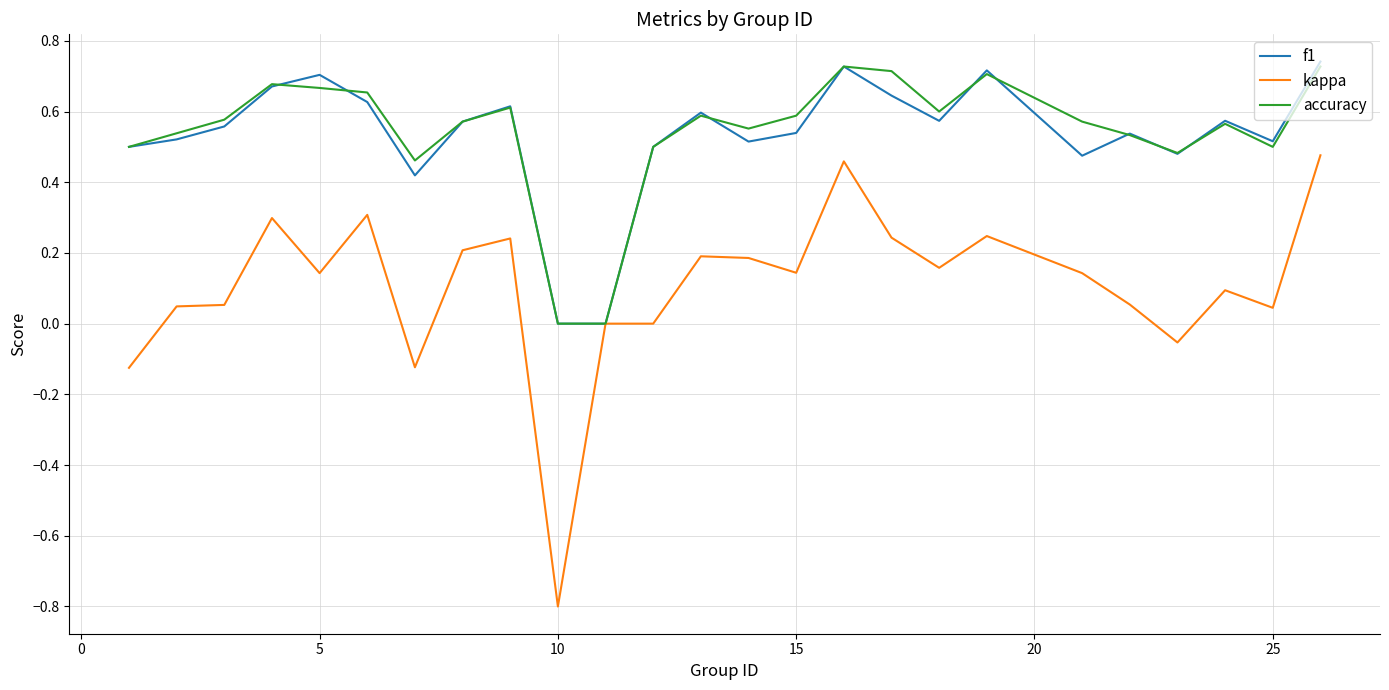

What is the minimum value shown in the chart?

-0.8